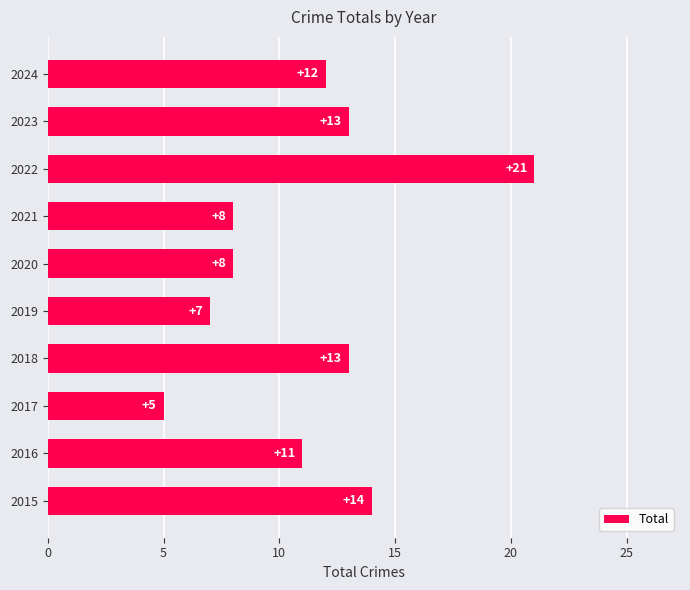

How many distinct data groups are displayed?

1